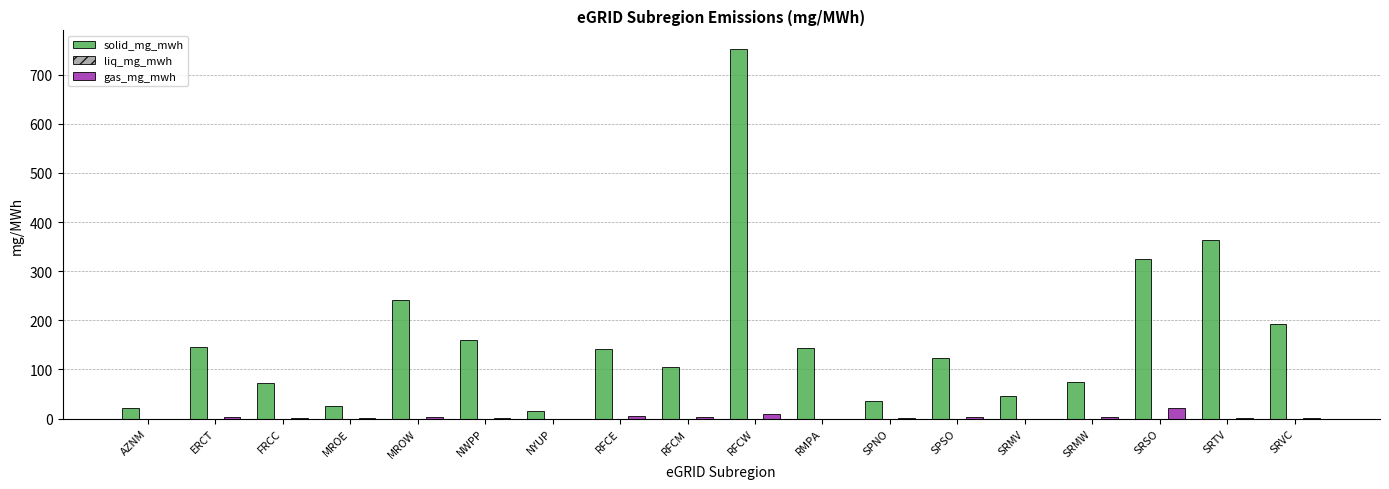

What is the difference between the gas_mg_mwh values at NYUP and AZNM?

0.1